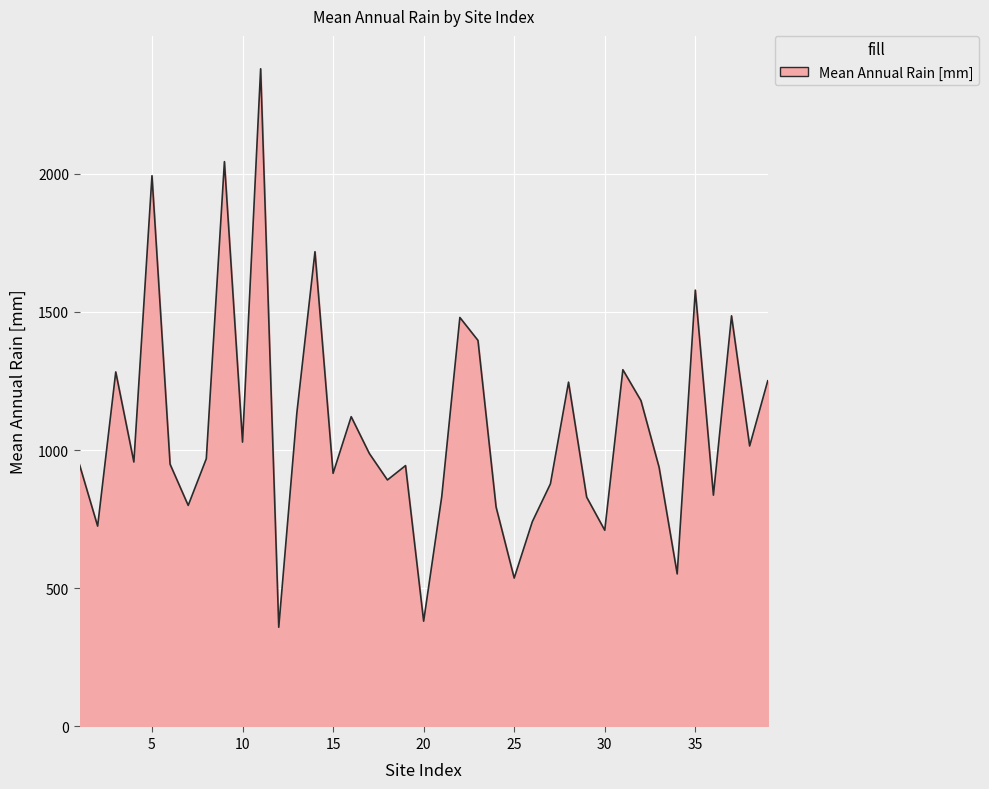

What is the difference between the maximum and minimum values?

2021